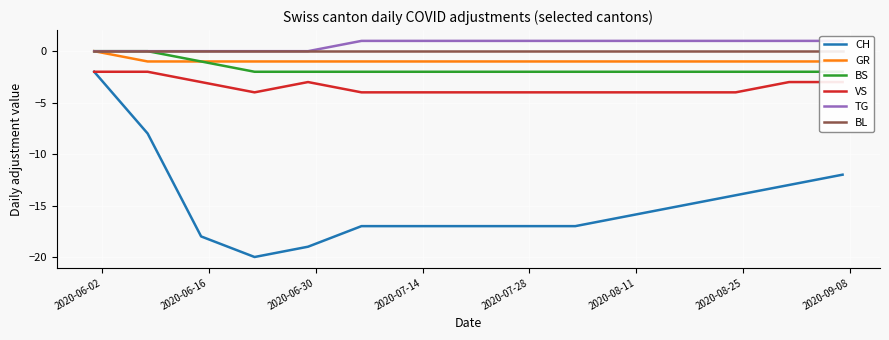

What is the minimum value for CH?

-20